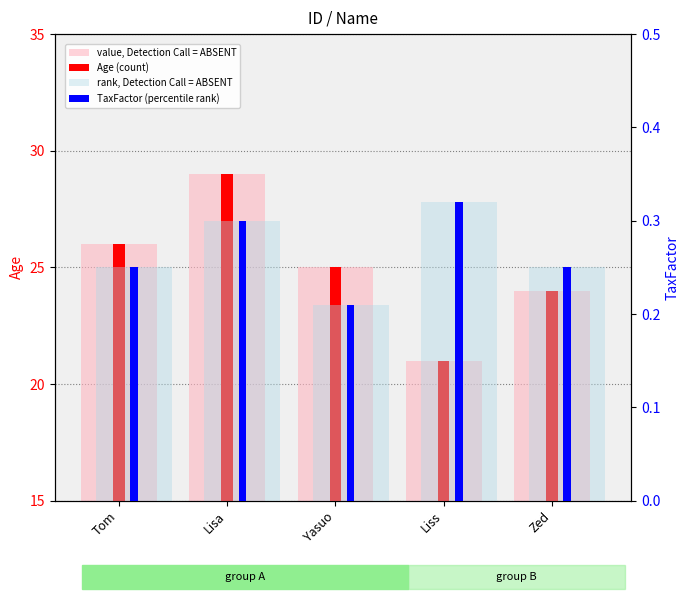

How many values in the value, Detection Call = ABSENT series exceed 25?

2